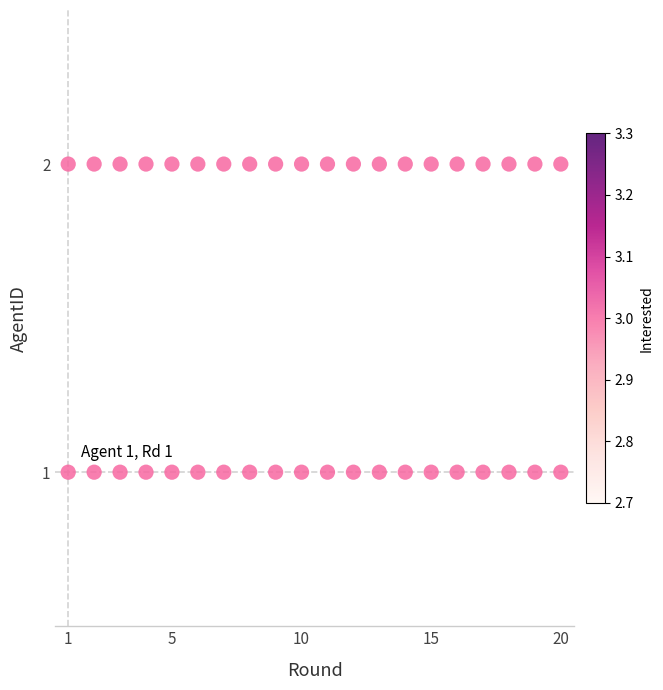

What is the range of X values (max minus min)?

19